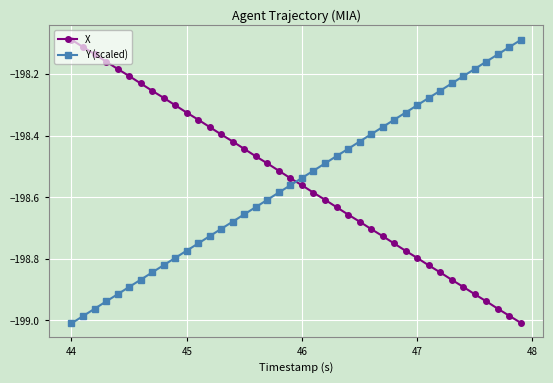

After their last crossing, which series has the higher values: Y (scaled) or X?

Y (scaled)